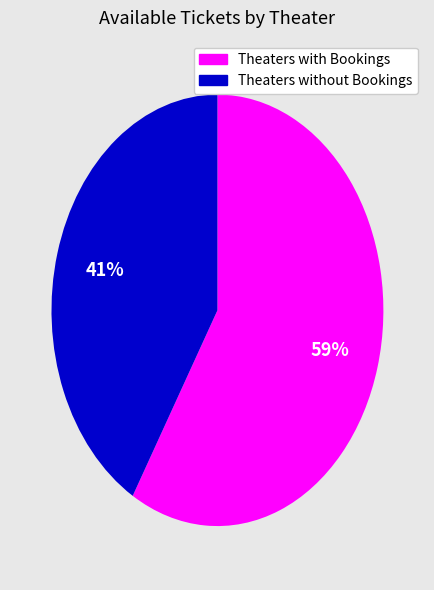

Is there a majority slice in this chart?

Yes